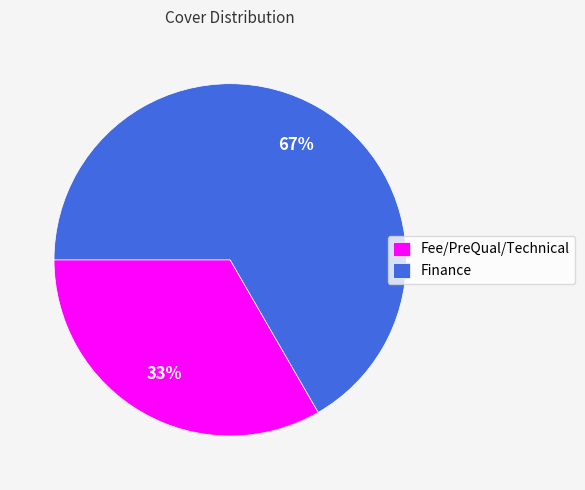

What percentage is the Finance slice, to the nearest percent?

67%